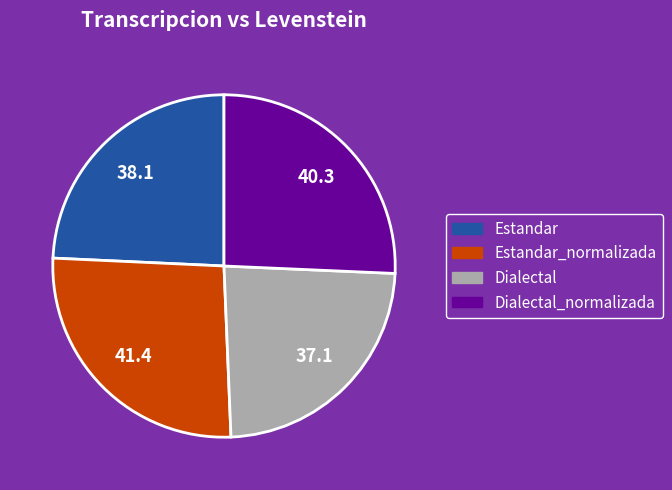

Does any single category account for the majority?

No